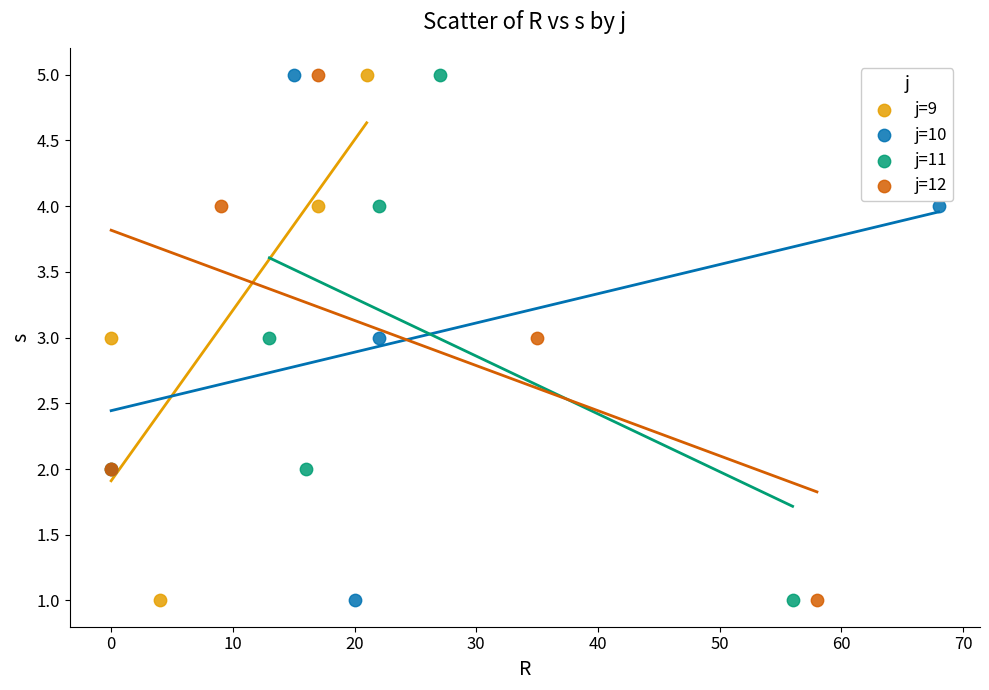

What are all the series names shown in the legend?

j=9, j=10, j=11, j=12